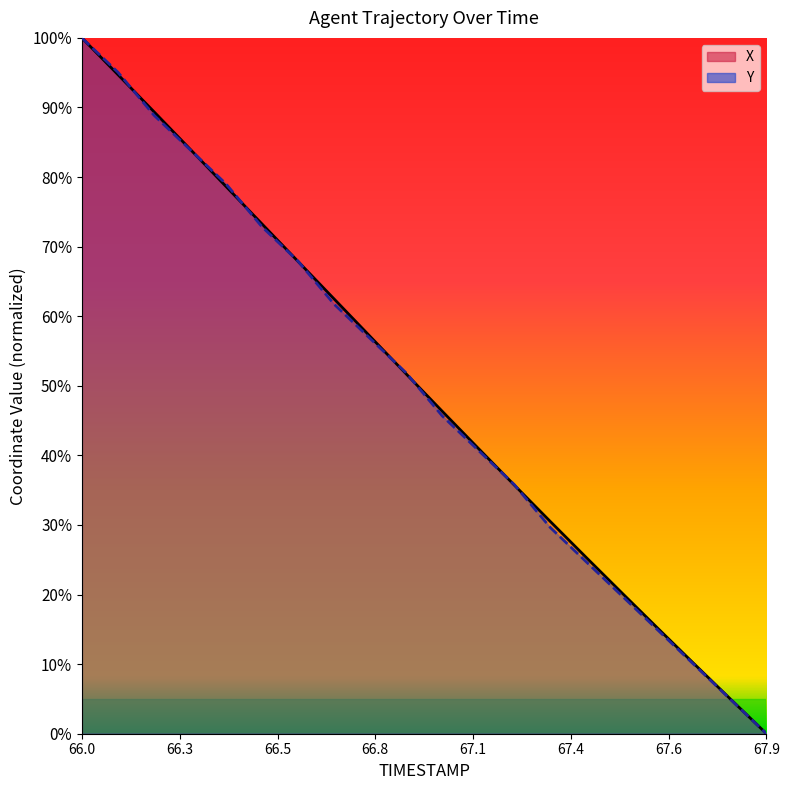

How many values in the Y series exceed 0?

19